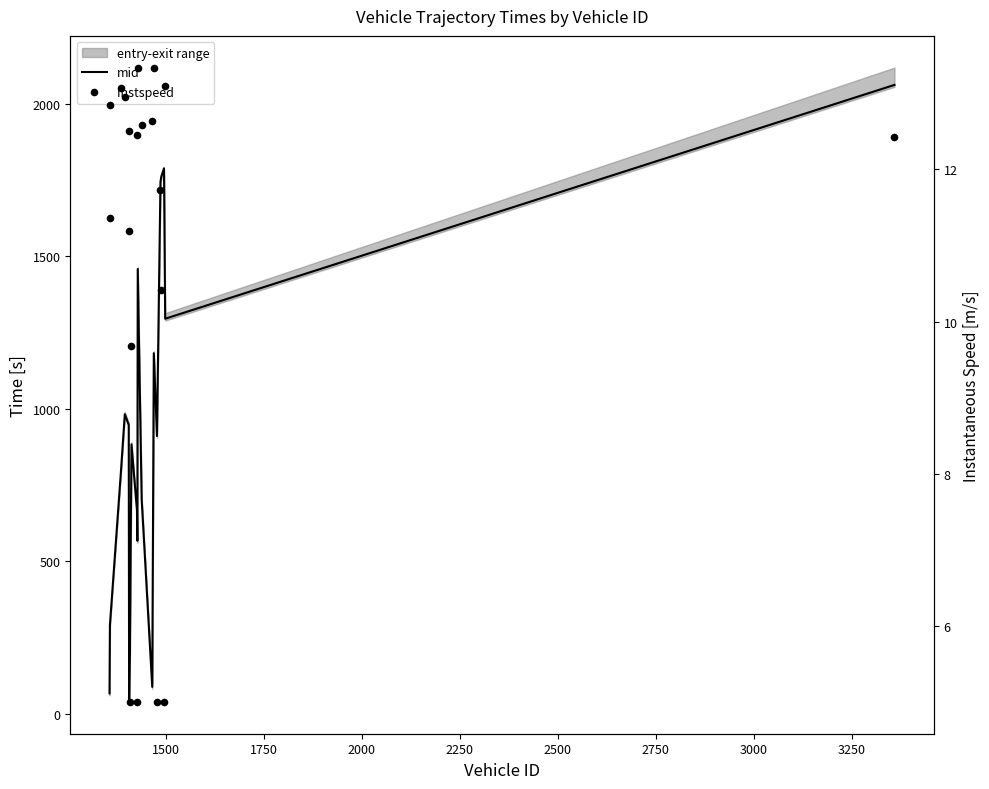

Which series has the largest total across all categories?

mid